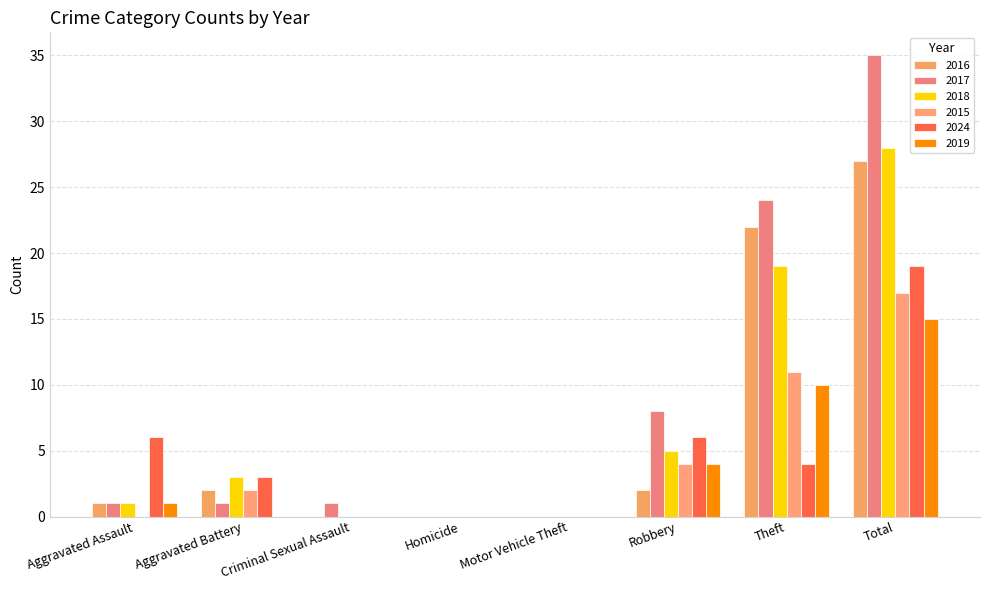

Reading left to right, what are all the values shown in this chart?

2016: 1	2	0	0	0	2	22	27
2017: 1	1	1	0	0	8	24	35
2018: 1	3	0	0	0	5	19	28
2015: 0	2	0	0	0	4	11	17
2024: 6	3	0	0	0	6	4	19
2019: 1	0	0	0	0	4	10	15